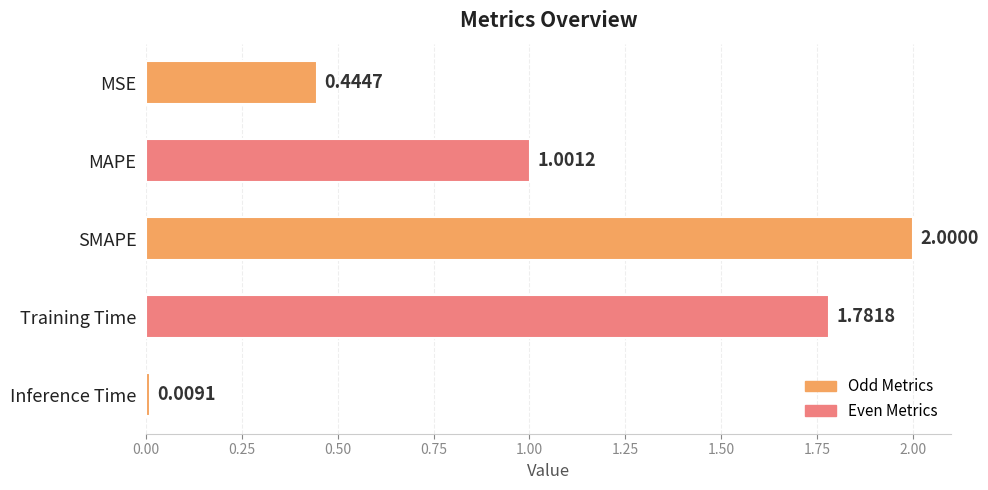

How many bars are there in total?

5